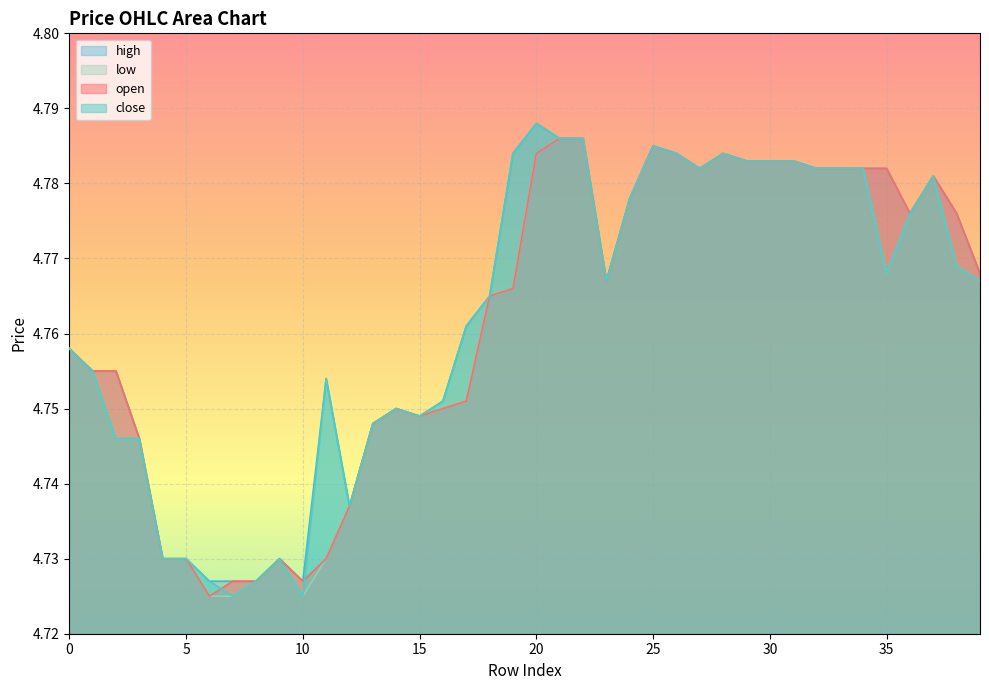

Does the chart display data point markers on the line(s)?

No